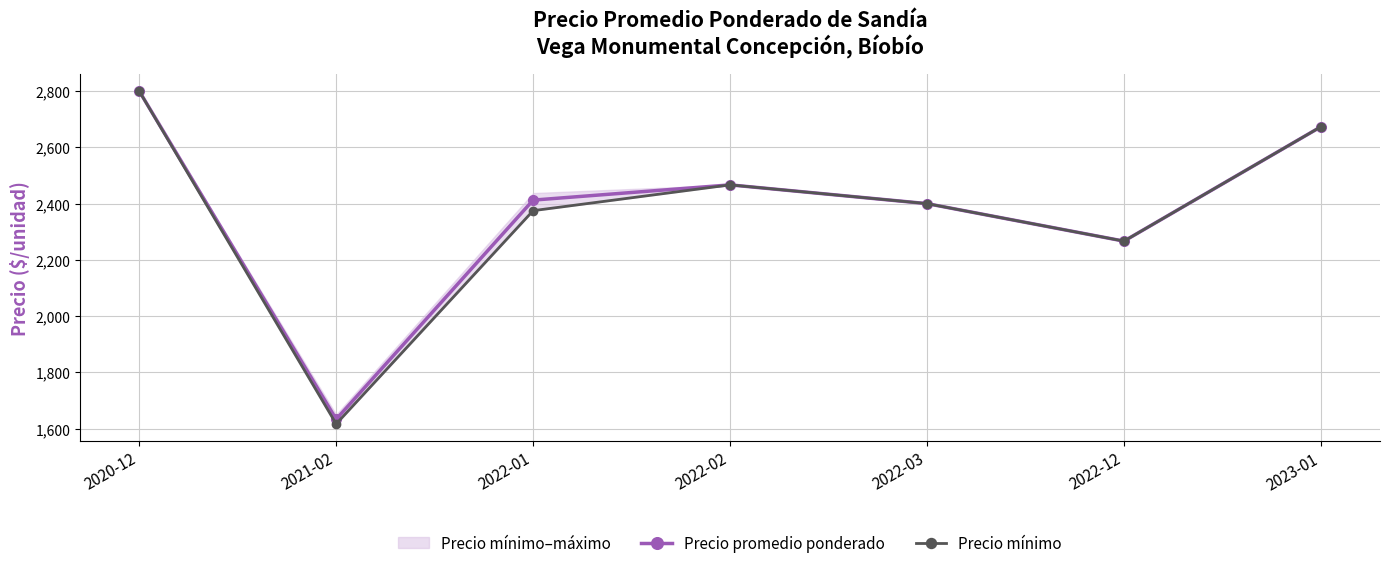

Which label corresponds to the largest value in the chart?

2020-12